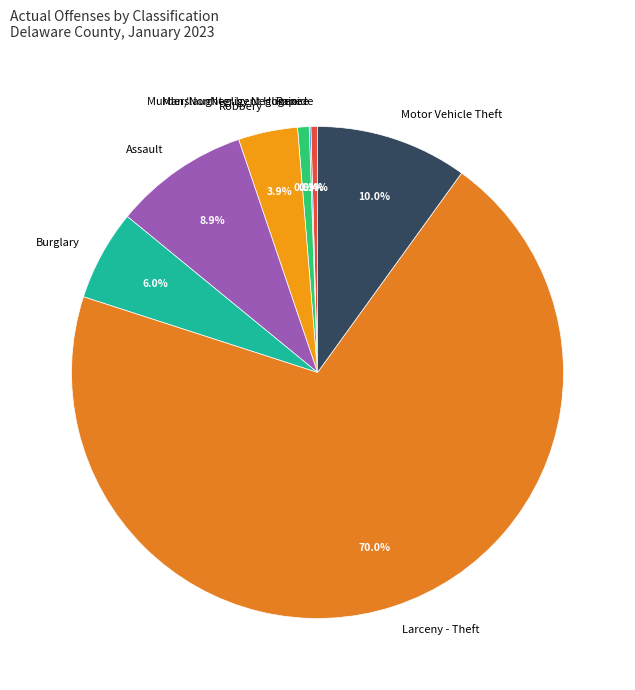

Which category has the biggest portion of the pie?

Larceny - Theft